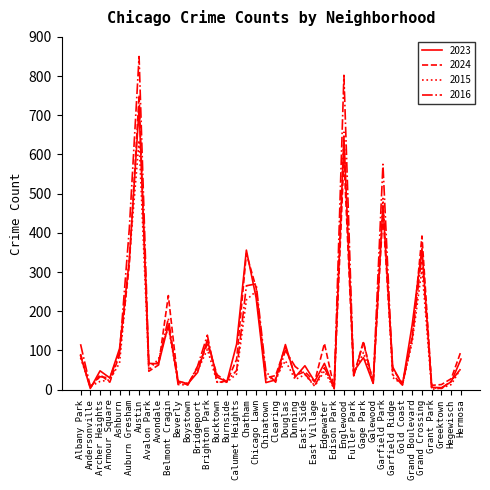

Read the 2015 value at Chinatown, to the nearest 10.

30